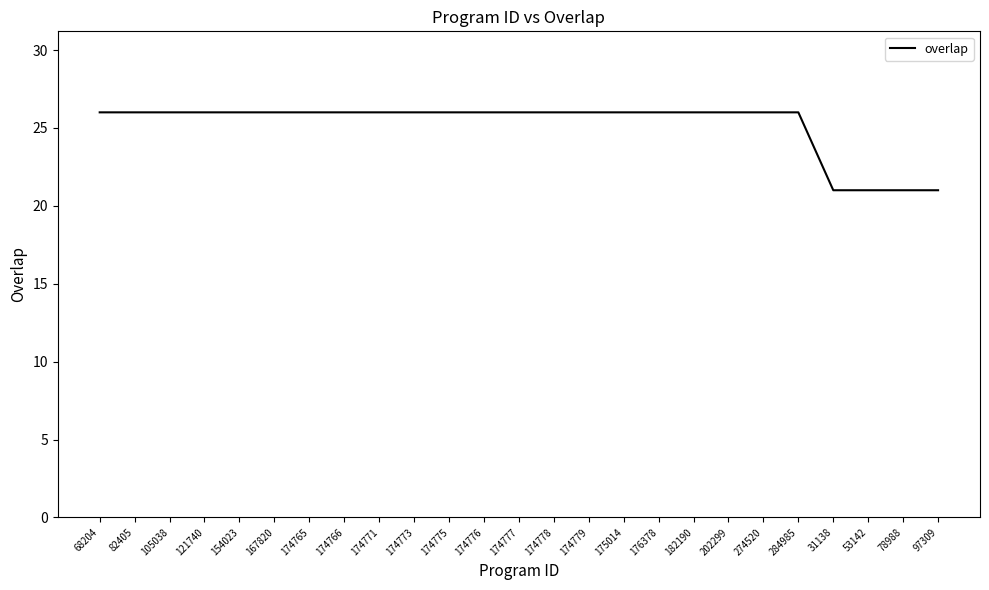

The chart shows a value of 44 at 68204. True or false?

False